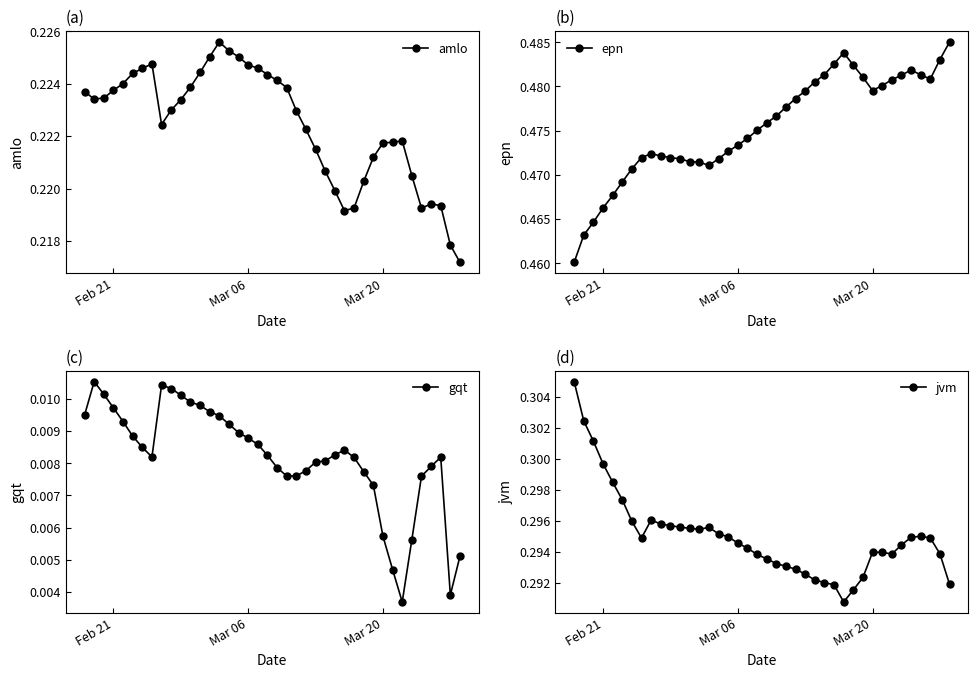

True or false: epn has more than 2 interior local peaks.

True